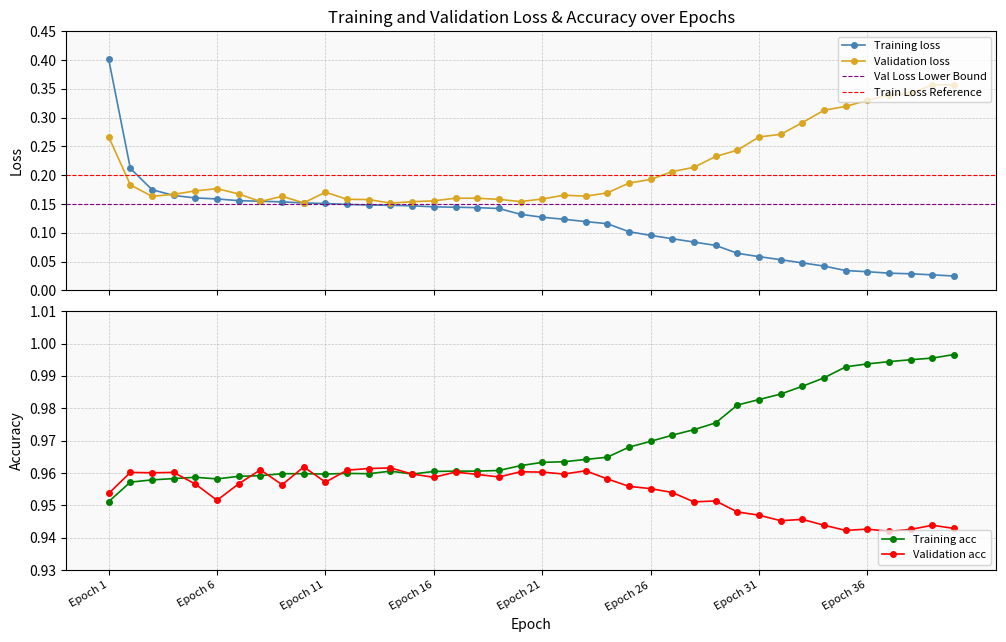

Which series has the largest total across all categories?

Training acc